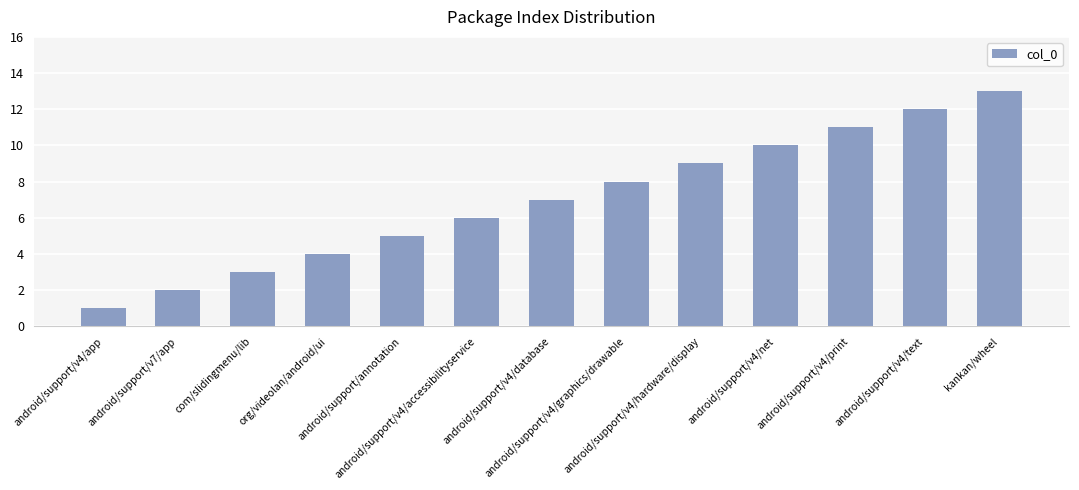

What is the value of the 3rd bar from the left?

3